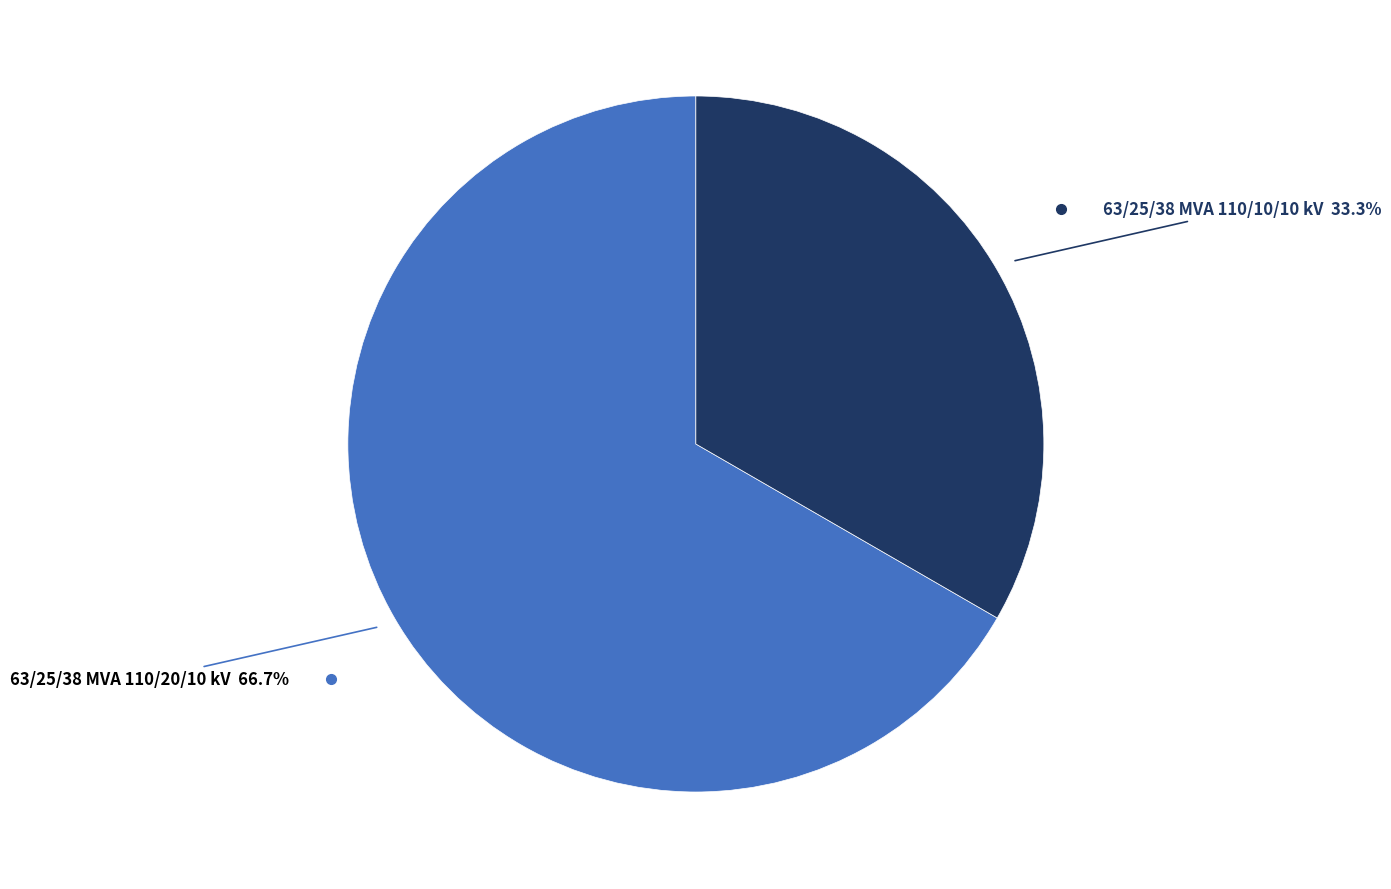

What percentage is the 63/25/38 MVA 110/20/10 kV slice, to the nearest percent?

67%